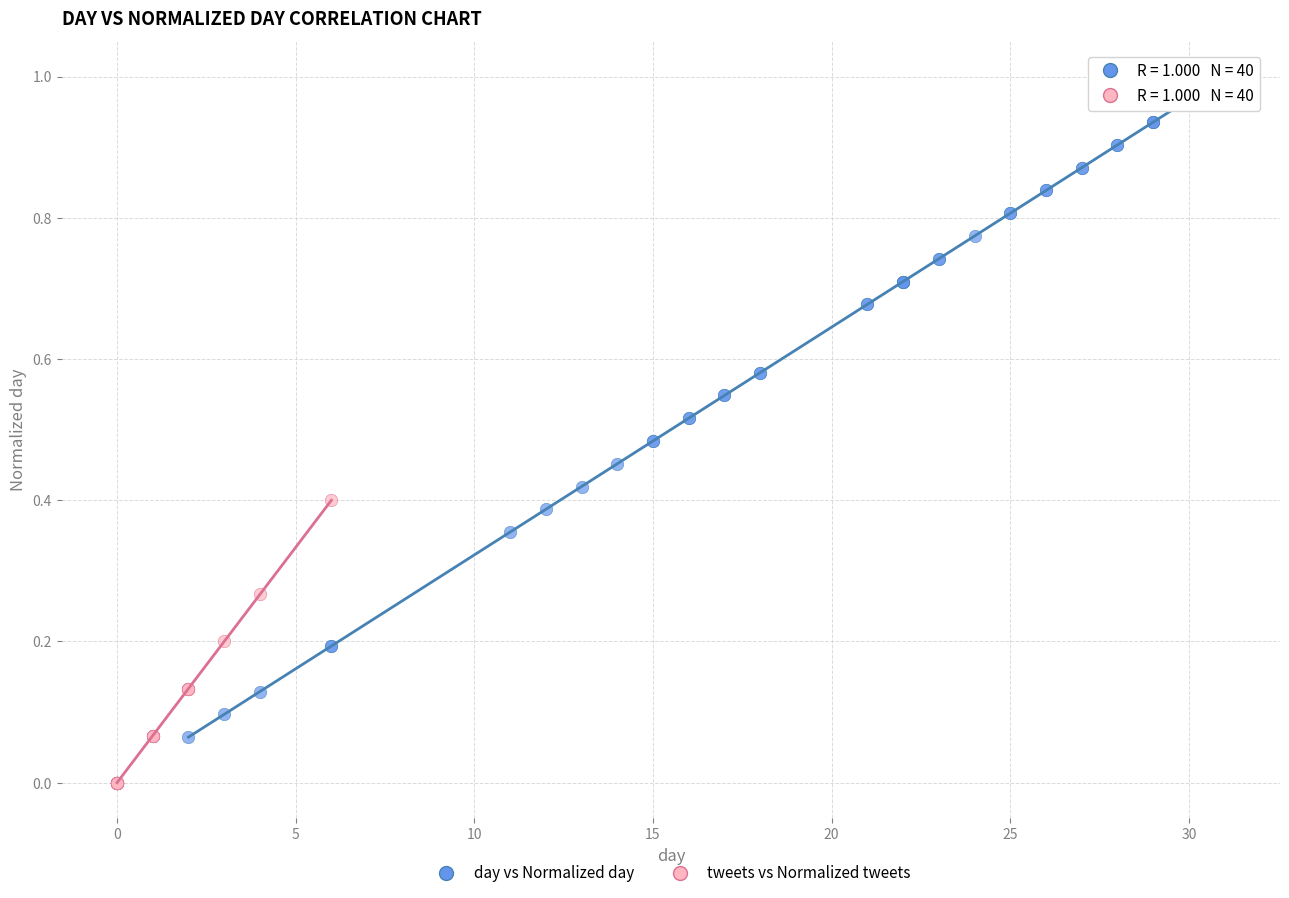

Which series contains the highest Y value?

day vs Normalized day